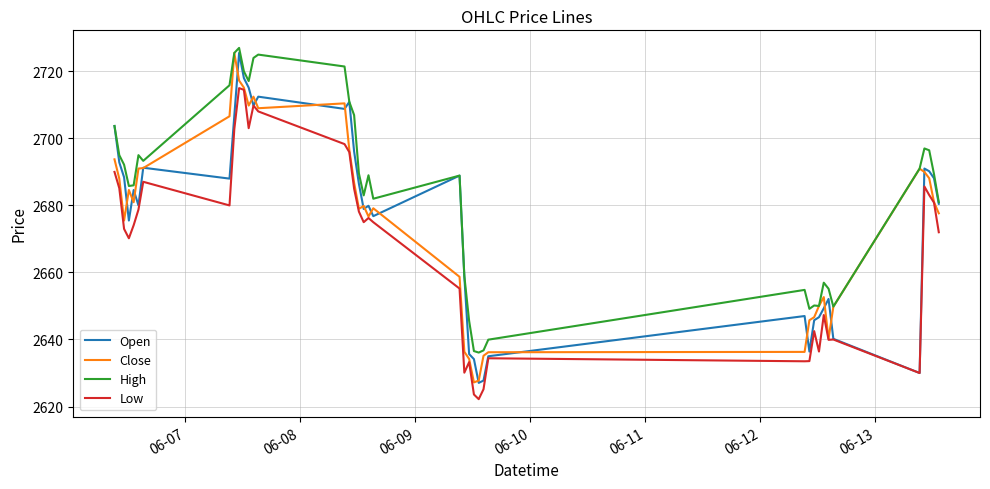

Which series has the largest total across all categories?

High